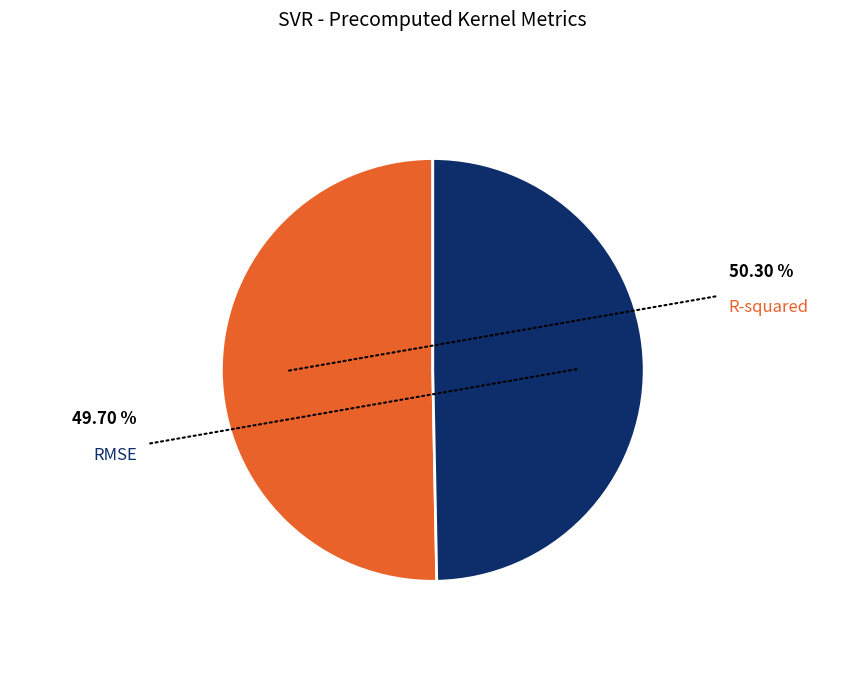

To the nearest percent, what portion does R-squared represent?

50%